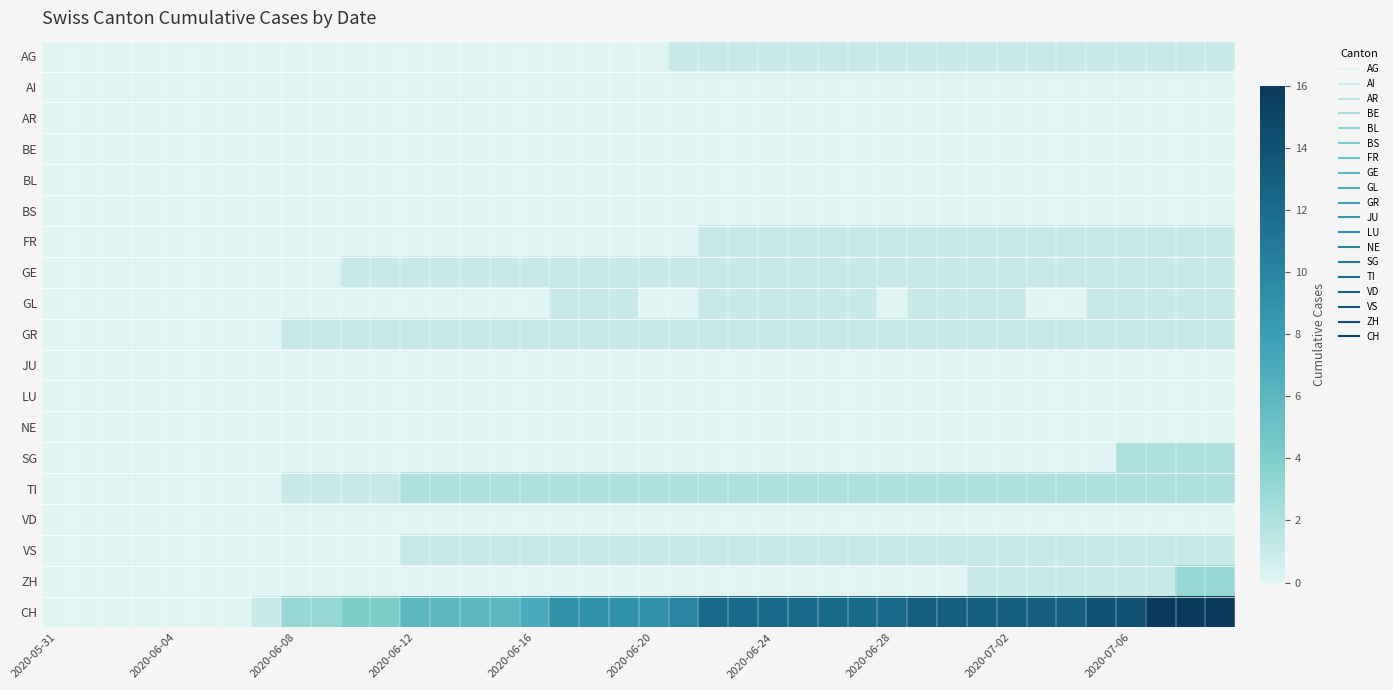

List the series in order of their peak value, lowest first.

AI, AR, BE, BL, BS, JU, LU, NE, VD, AG, FR, GE, GL, GR, VS, SG, TI, ZH, CH